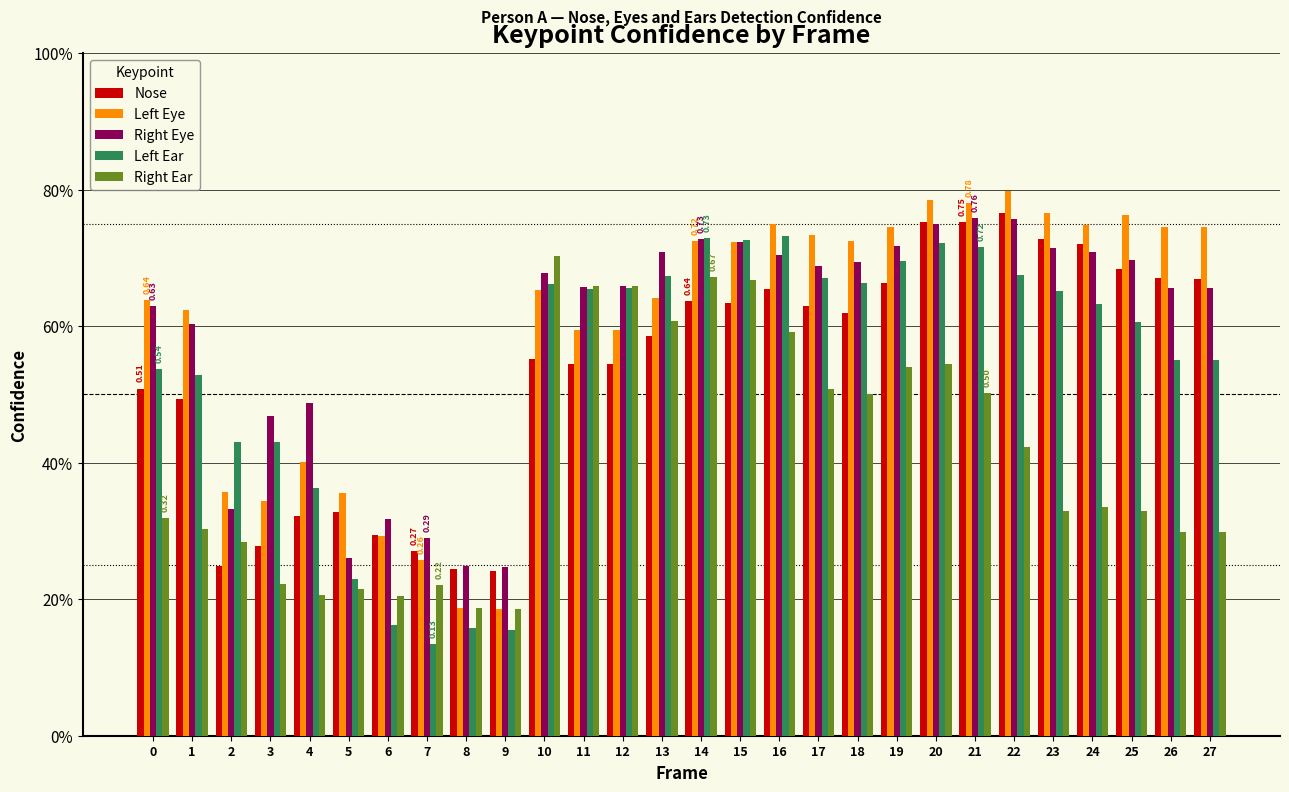

Does the chart contain stacked bars?

No